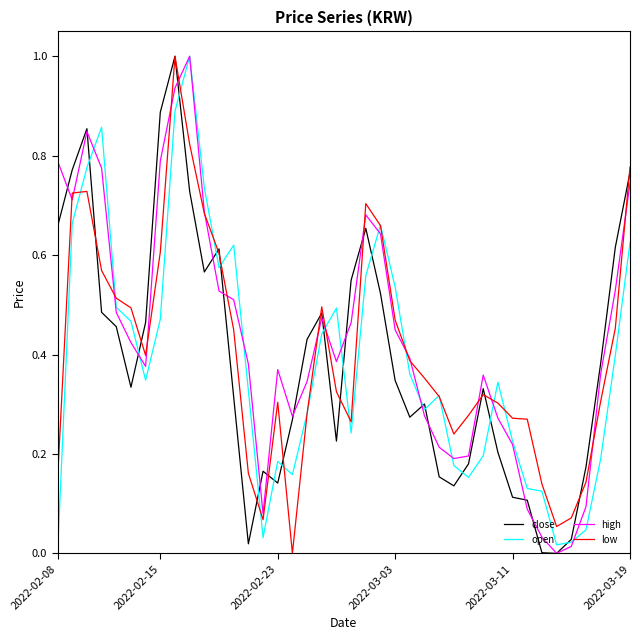

What is the highest value of the high series?

1.0